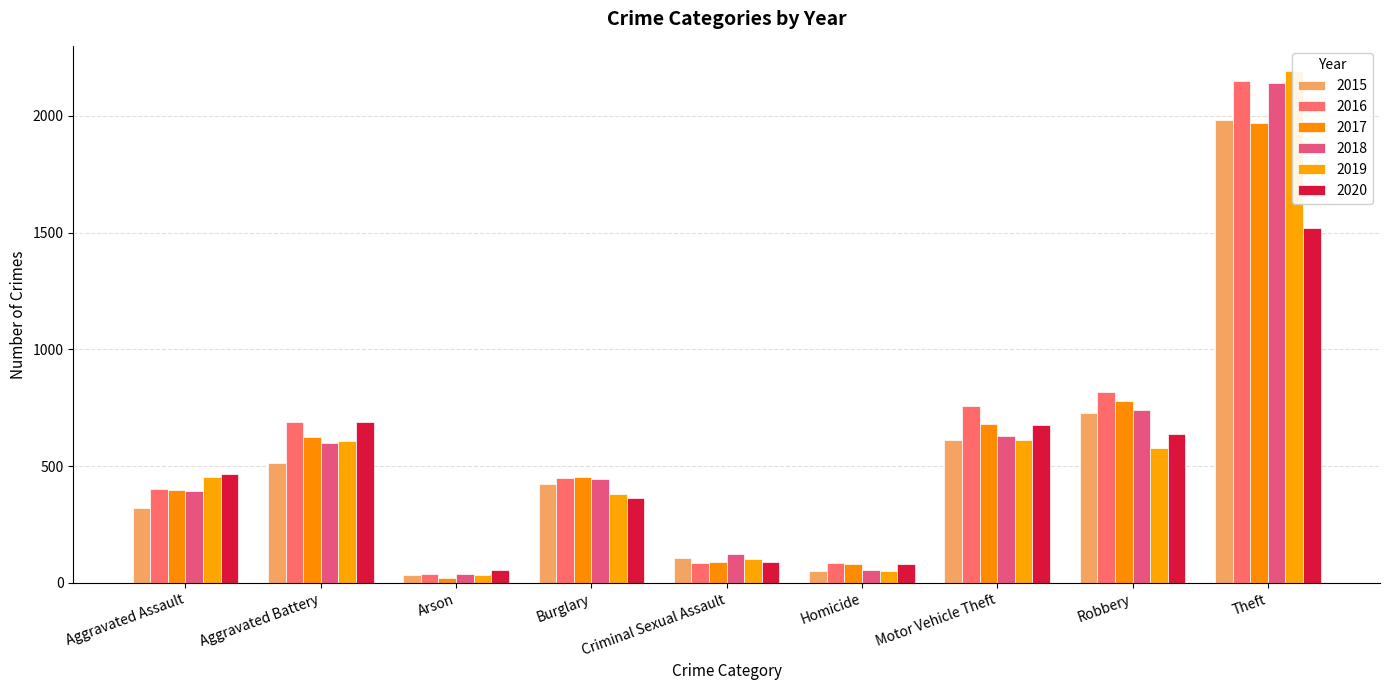

Reading right to left, extract all data points from this chart.

2015: Theft=1981	Robbery=726	Motor Vehicle Theft=614	Homicide=50	Criminal Sexual Assault=105	Burglary=422	Arson=35	Aggravated Battery=515	Aggravated Assault=323
2016: Theft=2148	Robbery=819	Motor Vehicle Theft=756	Homicide=87	Criminal Sexual Assault=87	Burglary=451	Arson=40	Aggravated Battery=691	Aggravated Assault=402
2017: Theft=1968	Robbery=780	Motor Vehicle Theft=680	Homicide=82	Criminal Sexual Assault=90	Burglary=453	Arson=23	Aggravated Battery=623	Aggravated Assault=396
2018: Theft=2140	Robbery=741	Motor Vehicle Theft=631	Homicide=56	Criminal Sexual Assault=122	Burglary=443	Arson=37	Aggravated Battery=600	Aggravated Assault=392
2019: Theft=2190	Robbery=577	Motor Vehicle Theft=611	Homicide=53	Criminal Sexual Assault=102	Burglary=383	Arson=32	Aggravated Battery=608	Aggravated Assault=452
2020: Theft=1518	Robbery=639	Motor Vehicle Theft=675	Homicide=81	Criminal Sexual Assault=88	Burglary=363	Arson=55	Aggravated Battery=691	Aggravated Assault=468